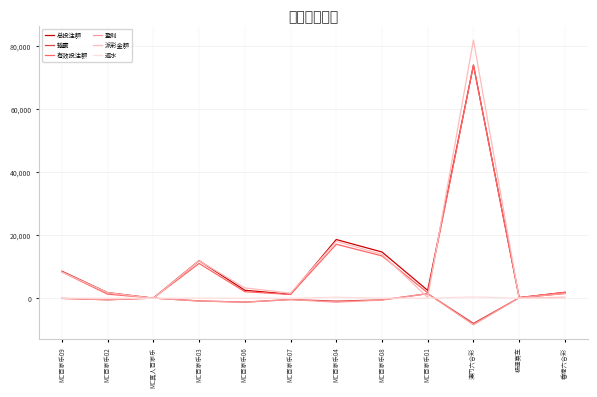

Where is 总投注额 nearest to the value 36929?

MC百家乐04